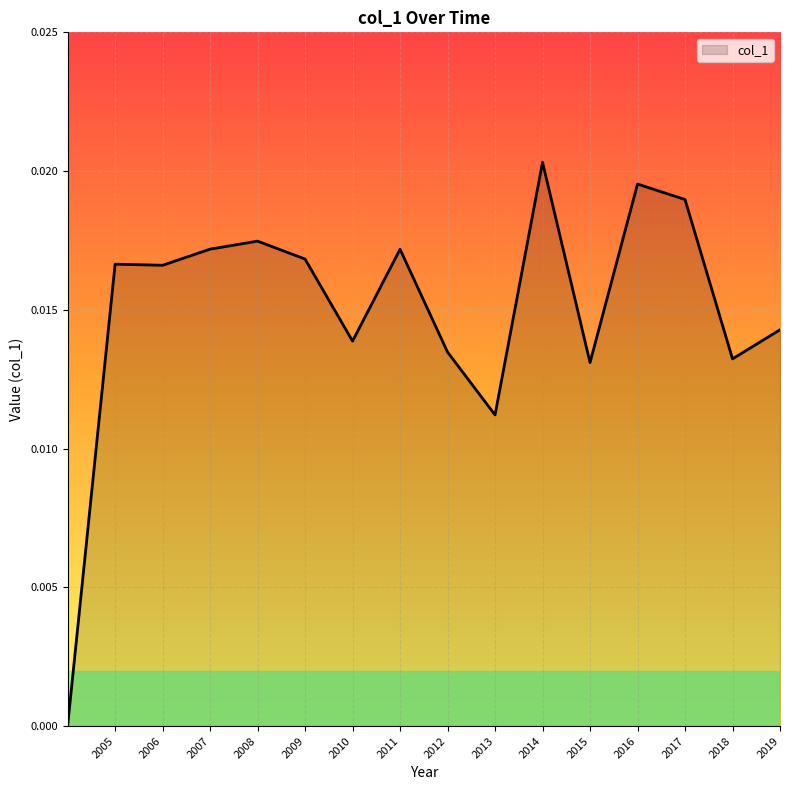

How many values are between 0 and 1?

16